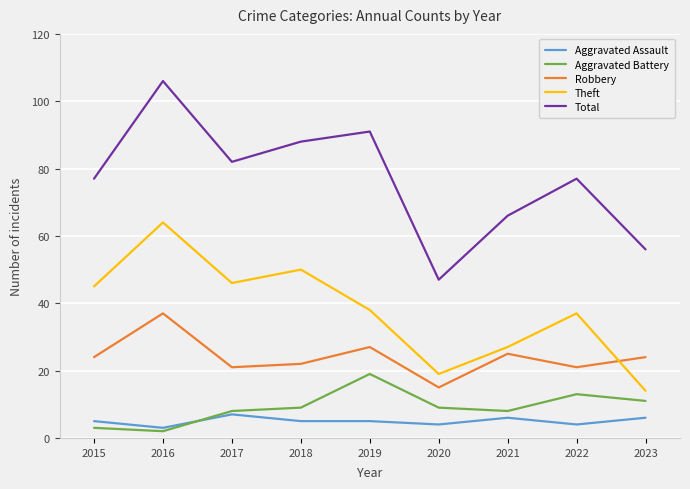

Reading right to left, what are all the values shown in this chart?

Aggravated Assault: 6	4	6	4	5	5	7	3	5
Aggravated Battery: 11	13	8	9	19	9	8	2	3
Robbery: 24	21	25	15	27	22	21	37	24
Theft: 14	37	27	19	38	50	46	64	45
Total: 56	77	66	47	91	88	82	106	77